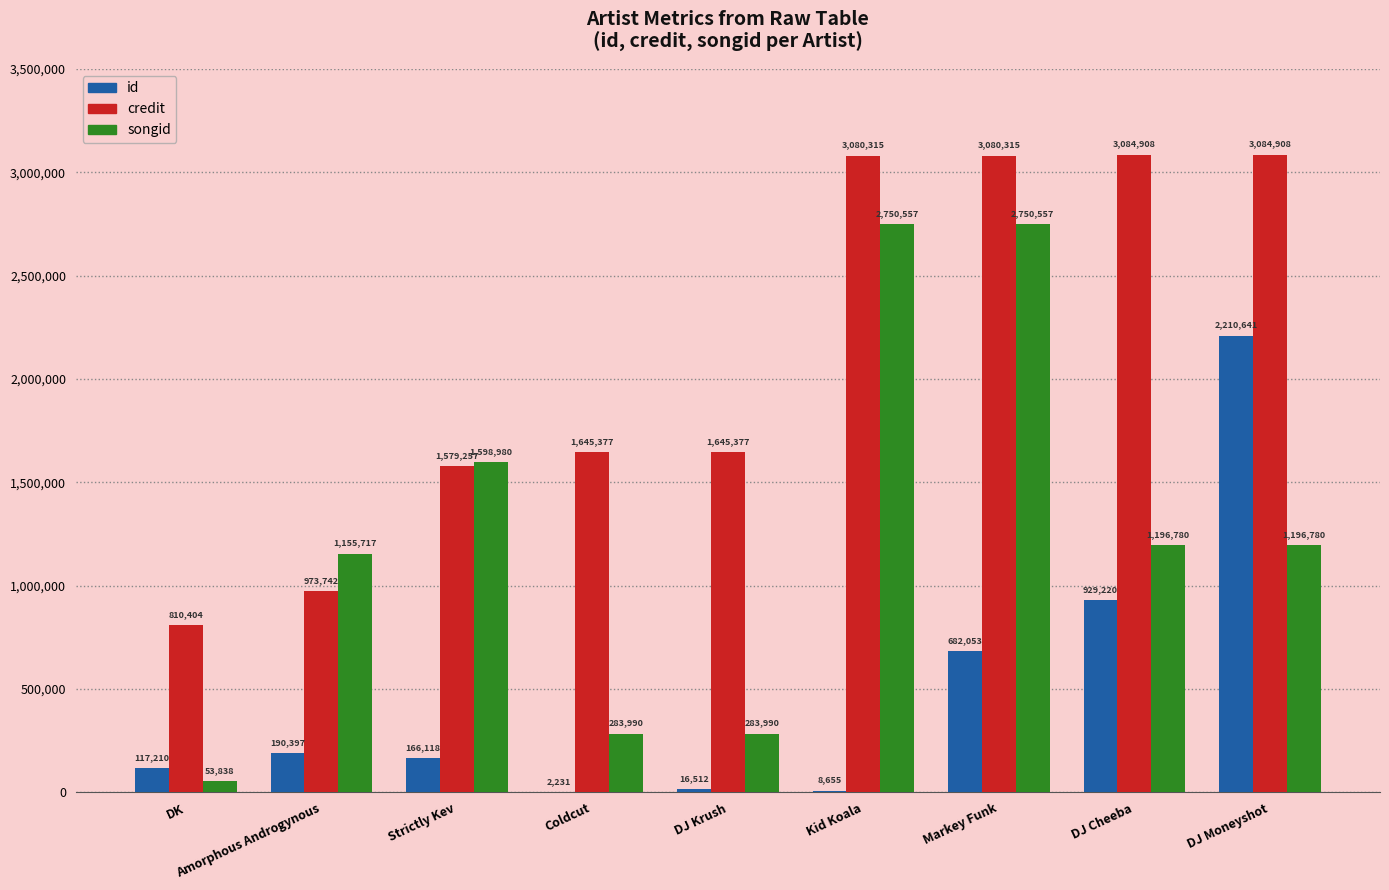

Are the bars horizontal?

No